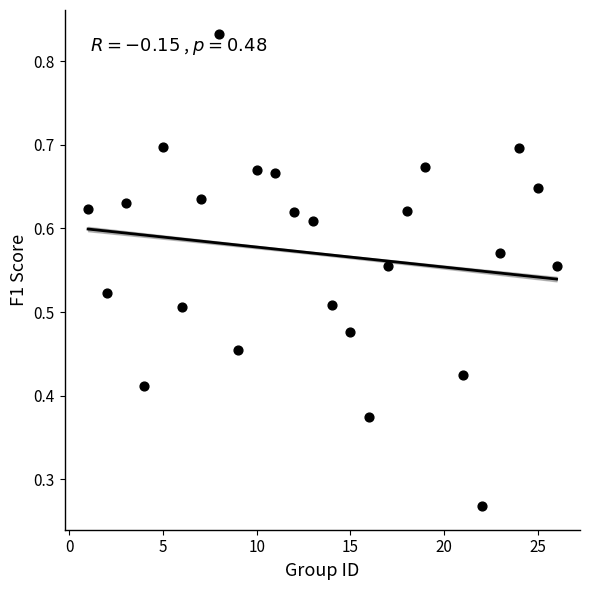

What is the range of X values (max minus min)?

25.0